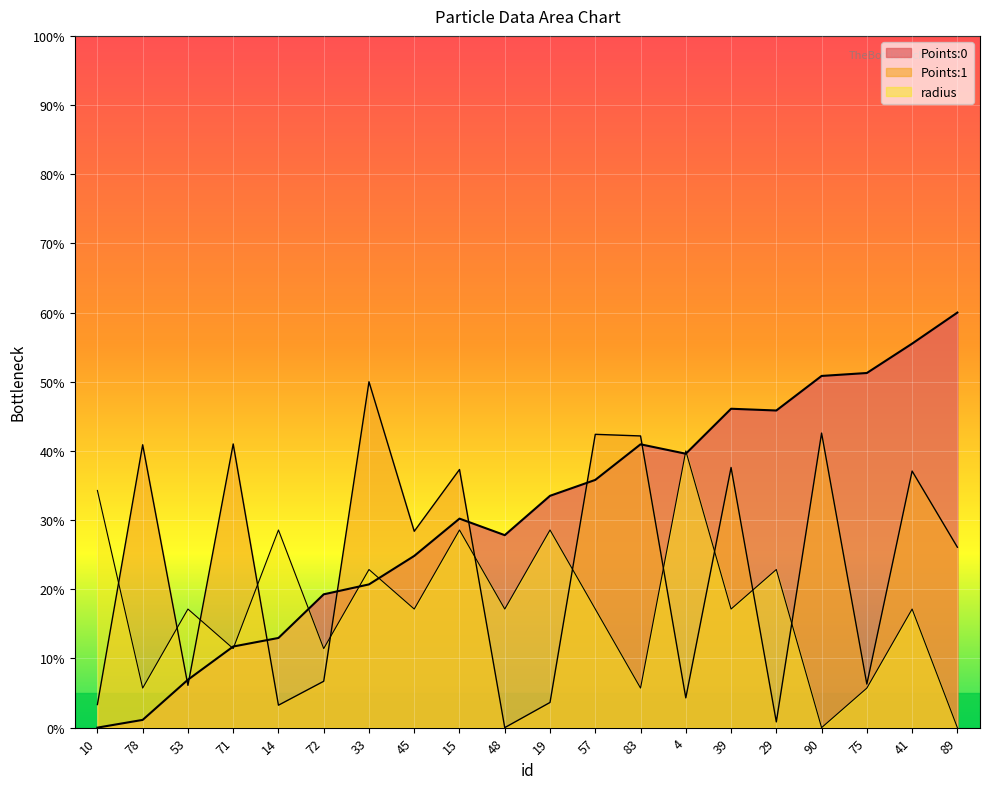

At which label does radius reach its minimum?

90